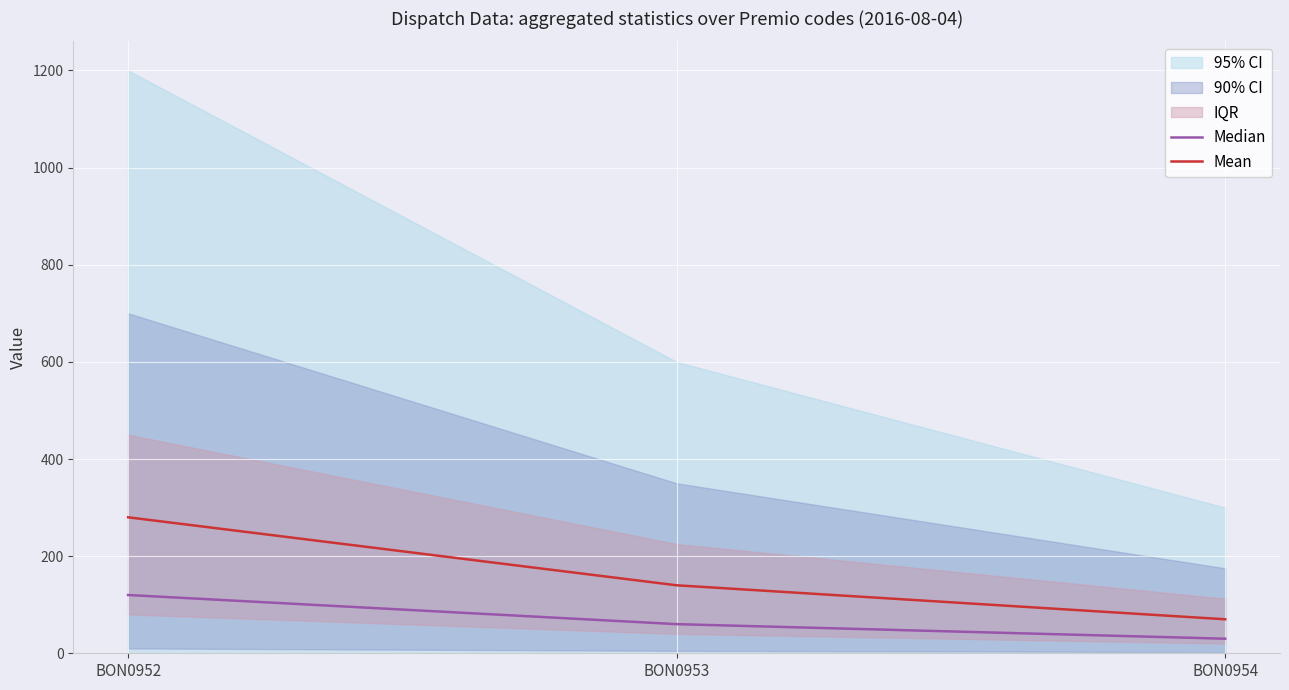

What is the difference between the Median values at BON0952 and BON0954?

90